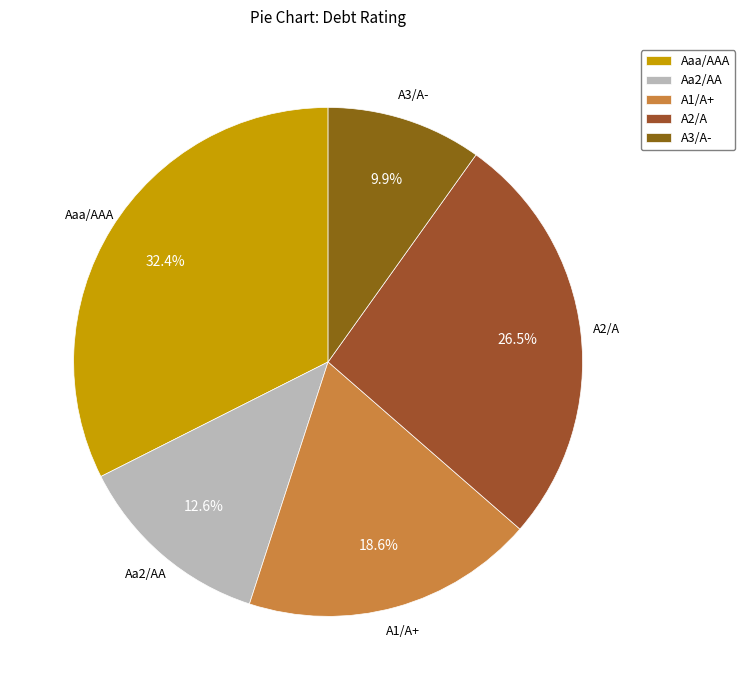

To the nearest percent, what is the combined percentage of A2/A and Aaa/AAA?

59%